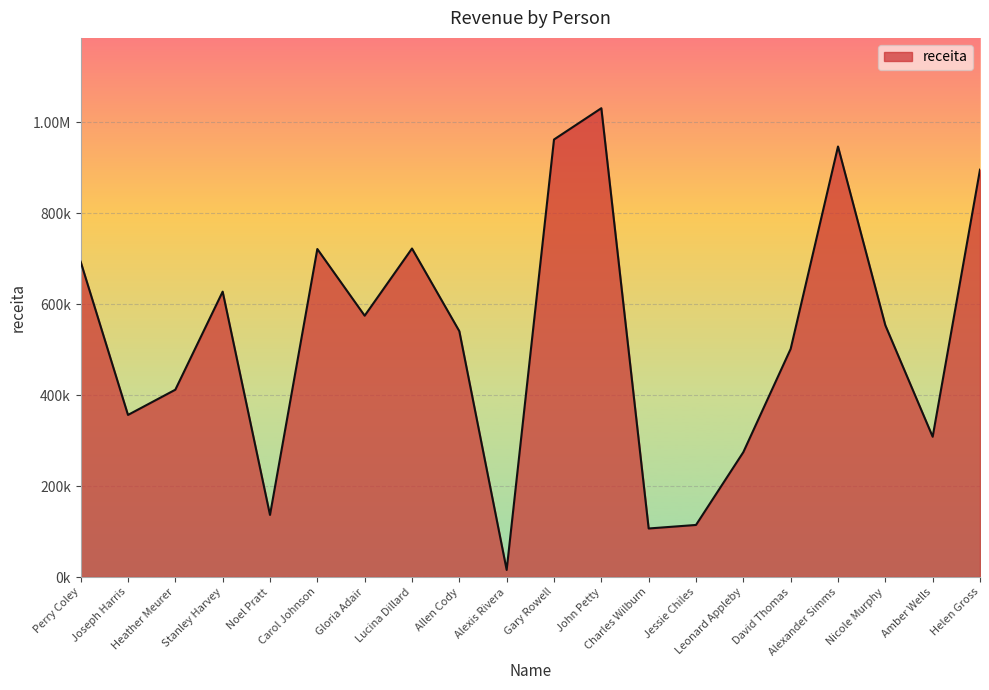

Does the chart display data point markers on the line(s)?

No